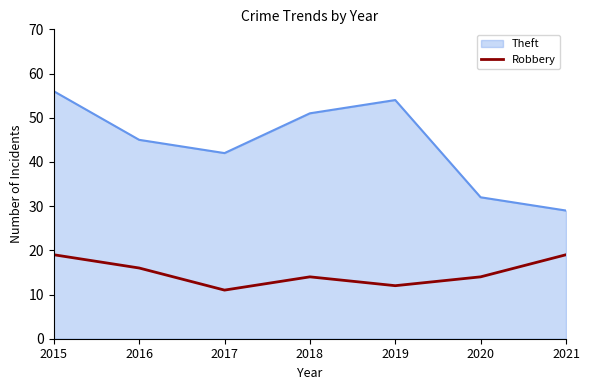

What is the approximate value of Robbery at 2021?

19